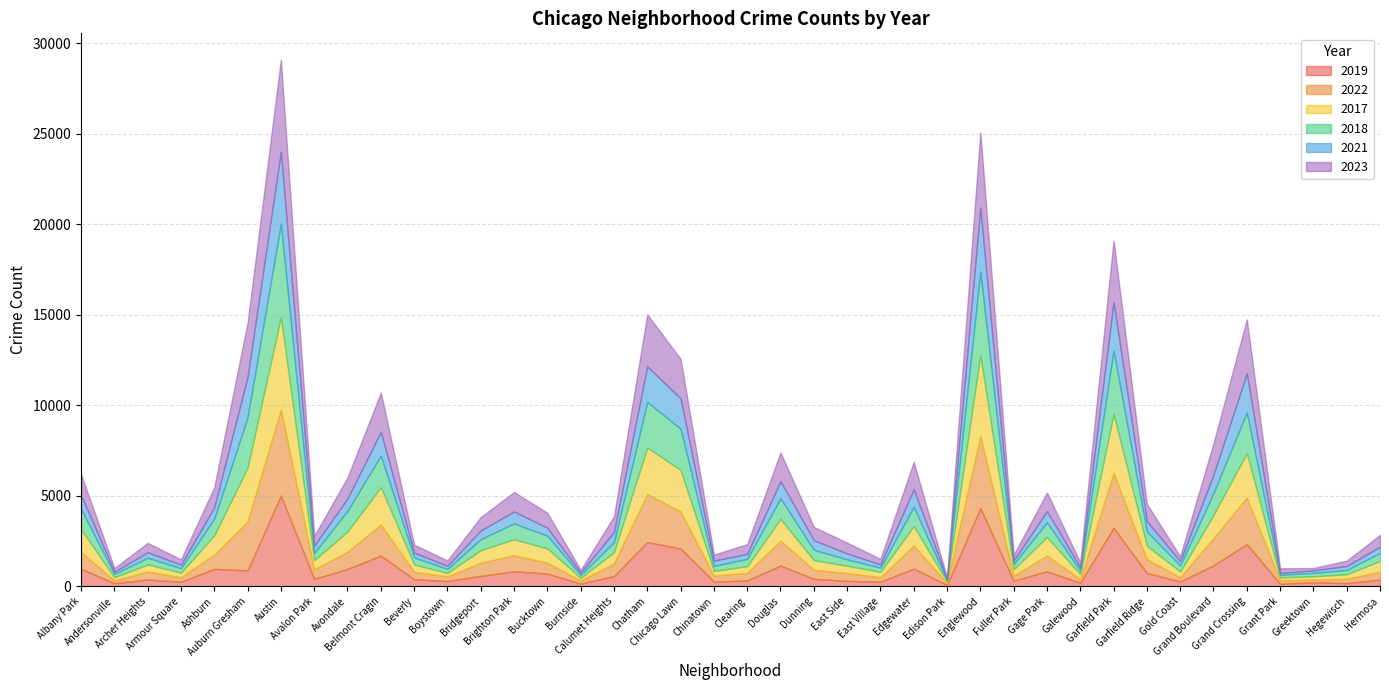

After their last crossing, which series has the higher values: 2017 or 2023?

2023